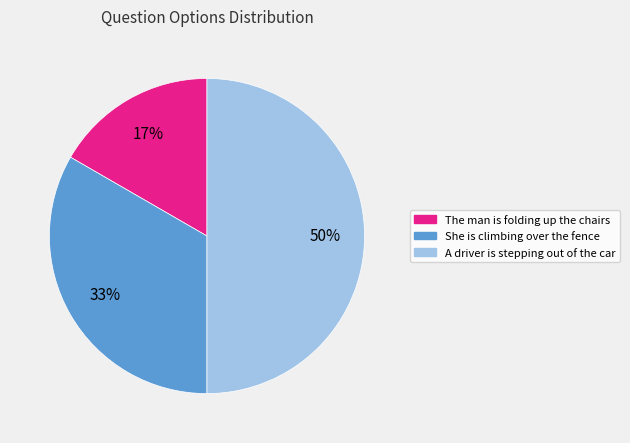

To the nearest percent, what is the difference between the A driver is stepping out of the car and The man is folding up the chairs slice percentages?

33%